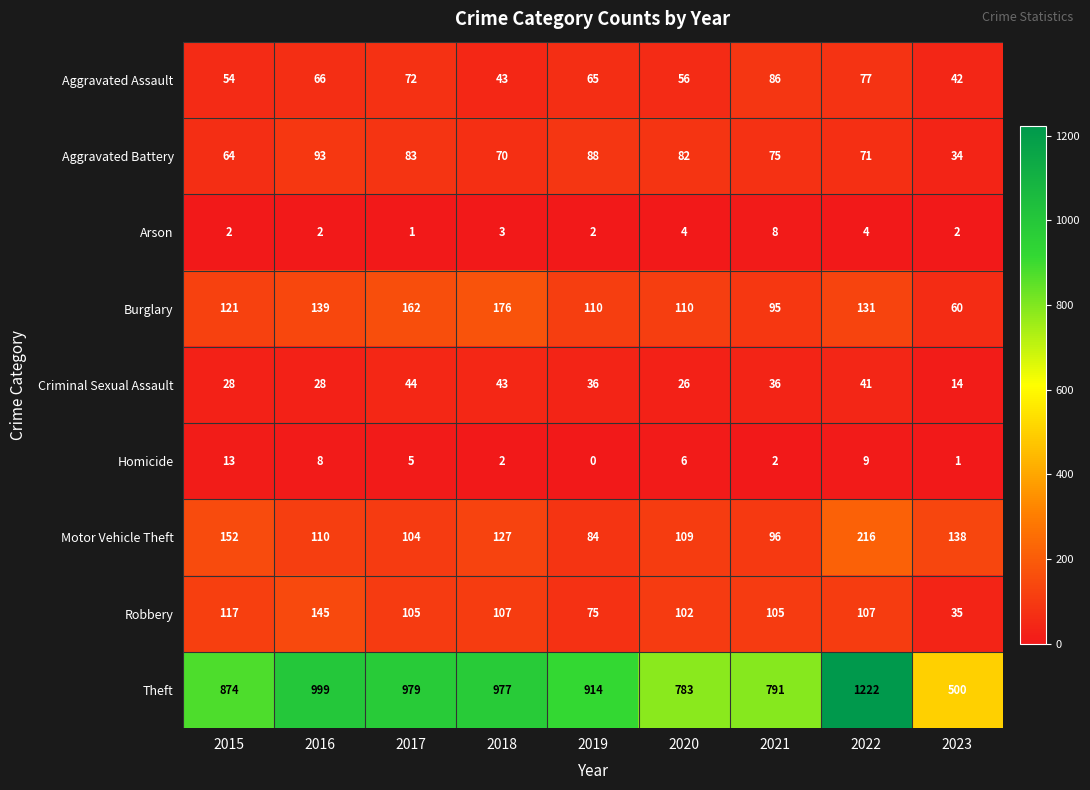

Which series changed the most between 2015 and 2023?

Theft